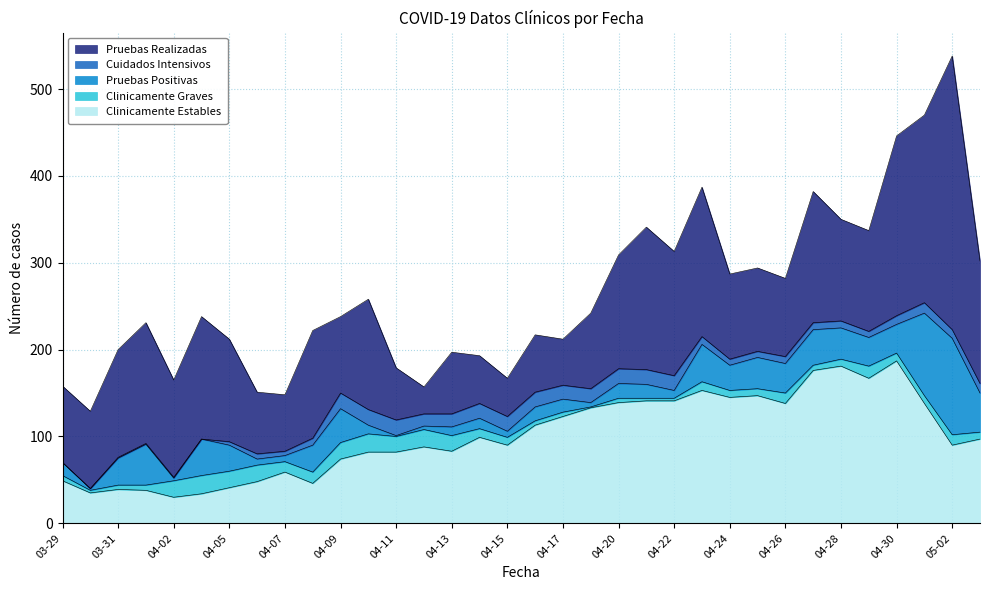

What value does the Cuidados Intensivos series have at 04-12, to the nearest 5?

15